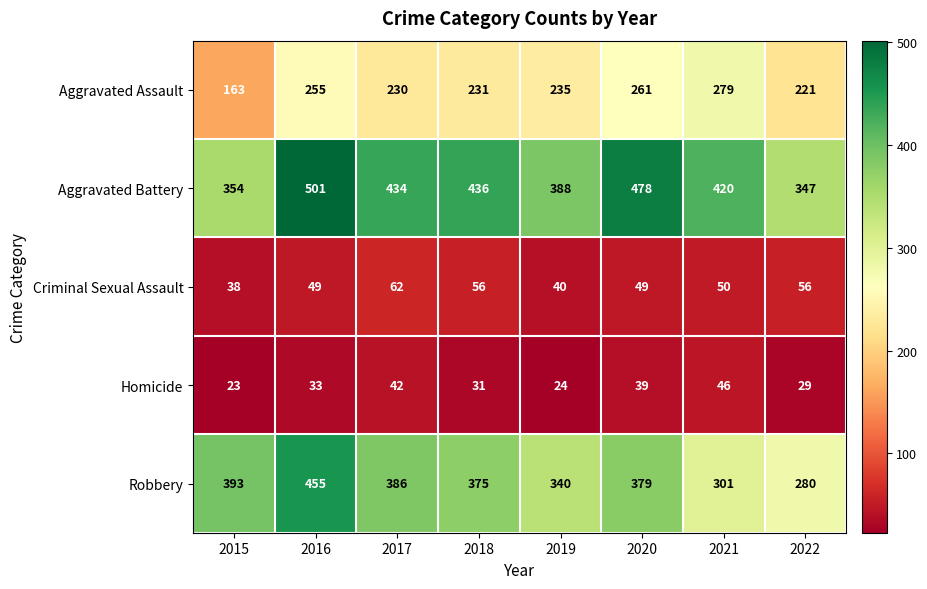

Between 2018 and 2022, which series saw the biggest shift?

Robbery